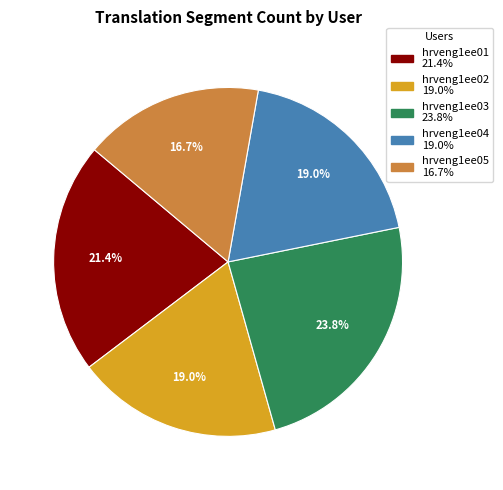

Count the number of slices in the pie.

5